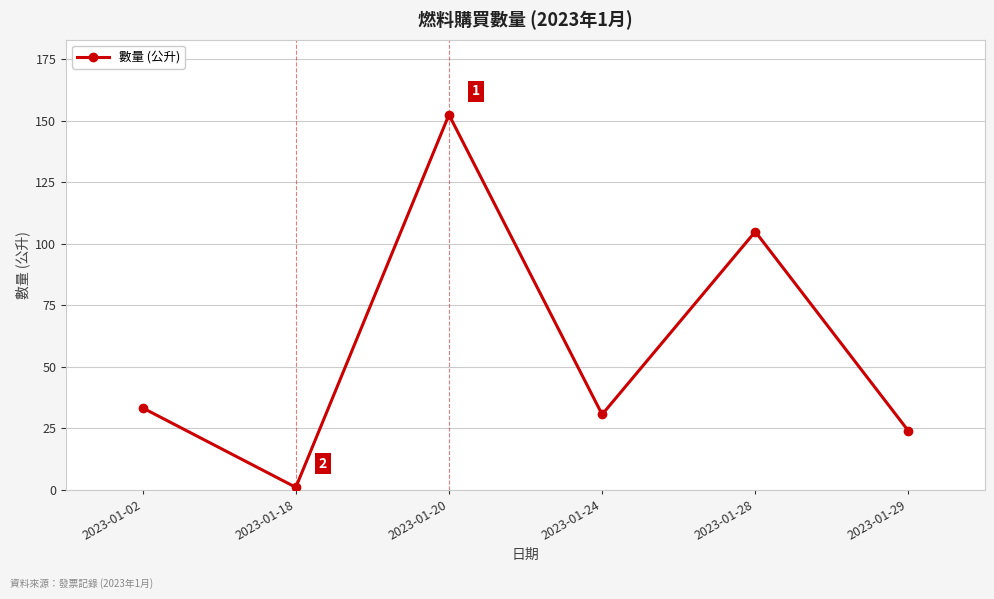

What value does the data have at 2023-01-29?

23.9